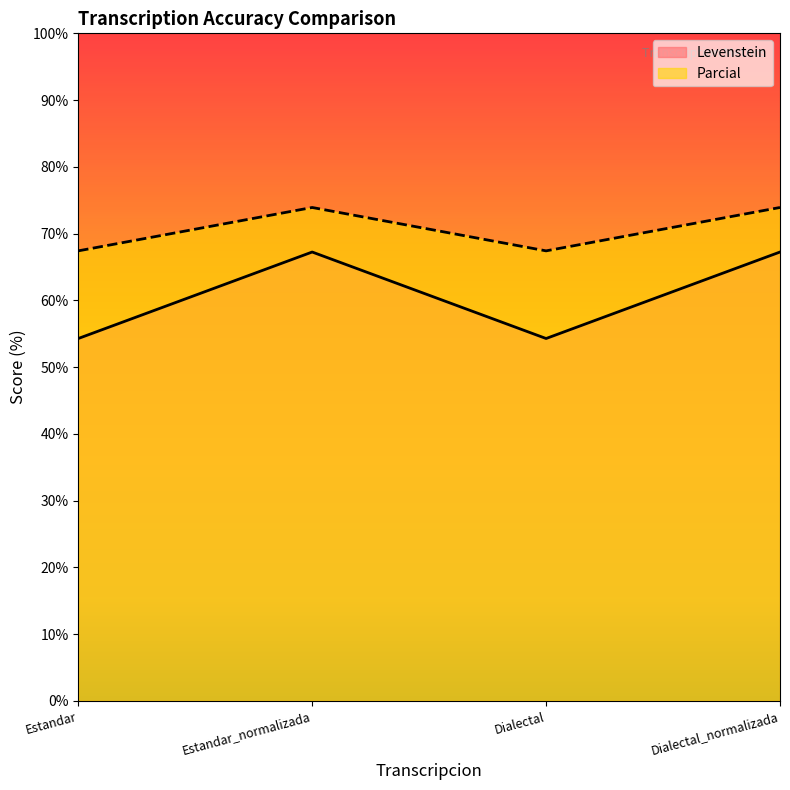

Which series has the widest spread of values?

Levenstein